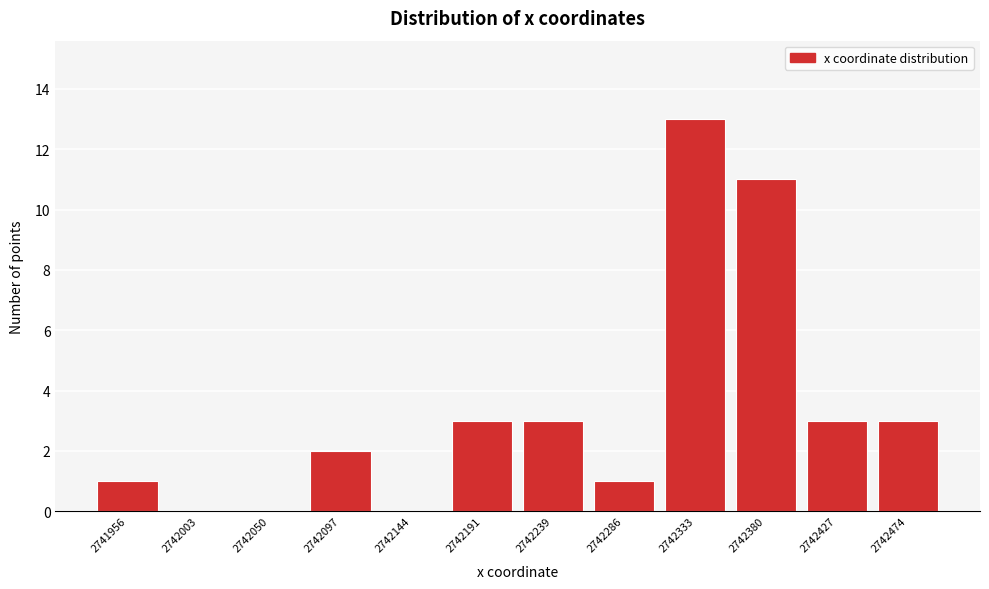

Reading left to right, extract all data points from this chart.

2741956=1	2742003=0	2742050=0	2742097=2	2742144=0	2742191=3	2742239=3	2742286=1	2742333=13	2742380=11	2742427=3	2742474=3